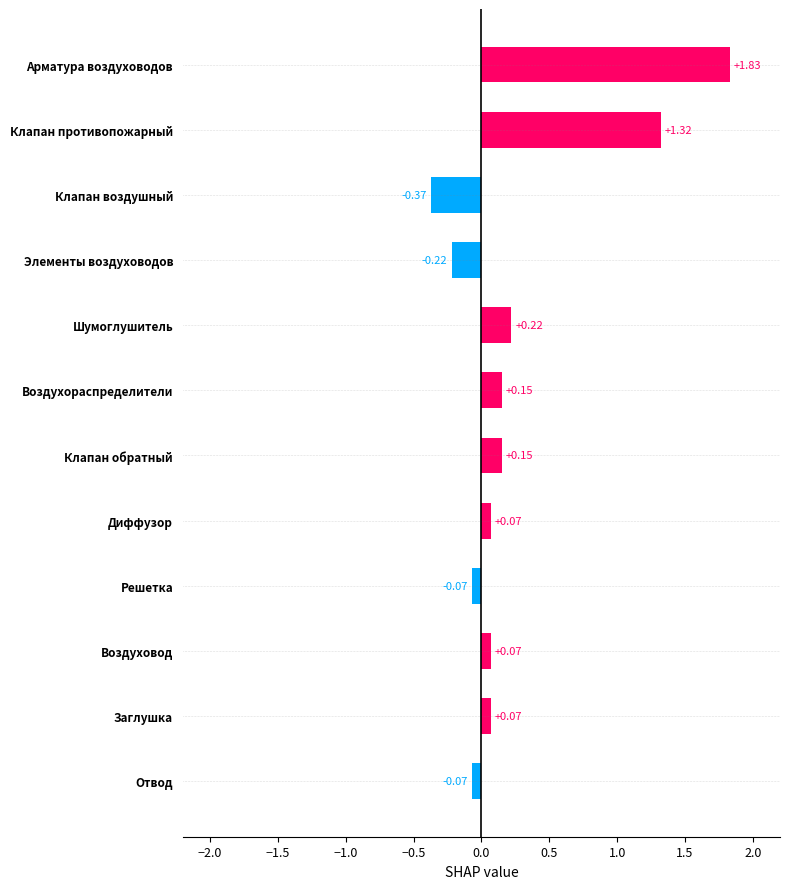

Are the bars horizontal?

Yes